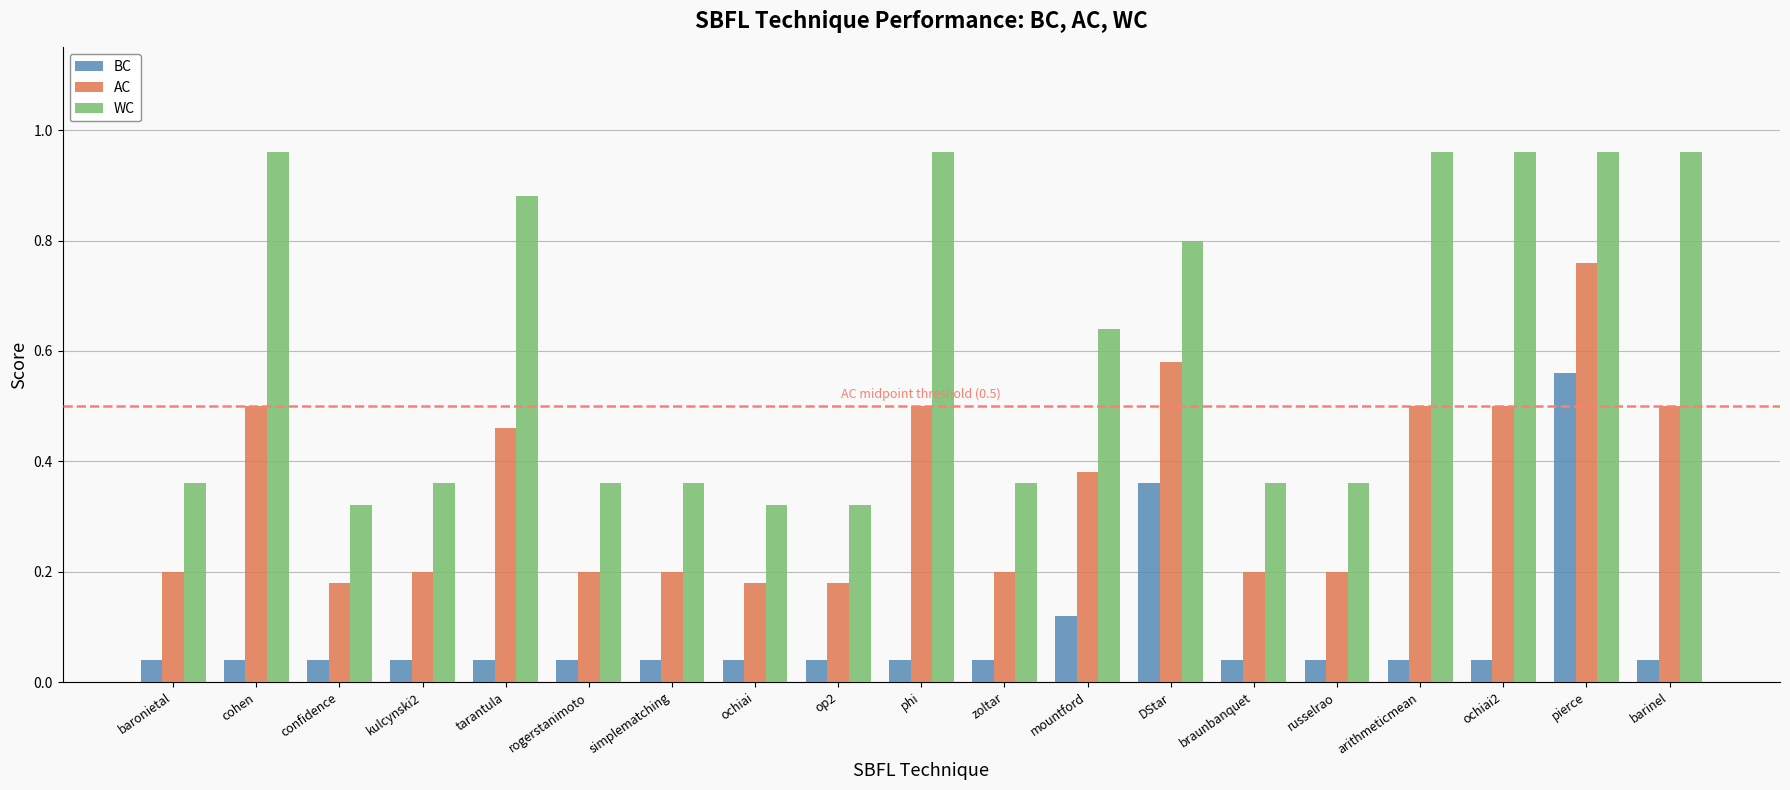

How many data points does each series have?

19